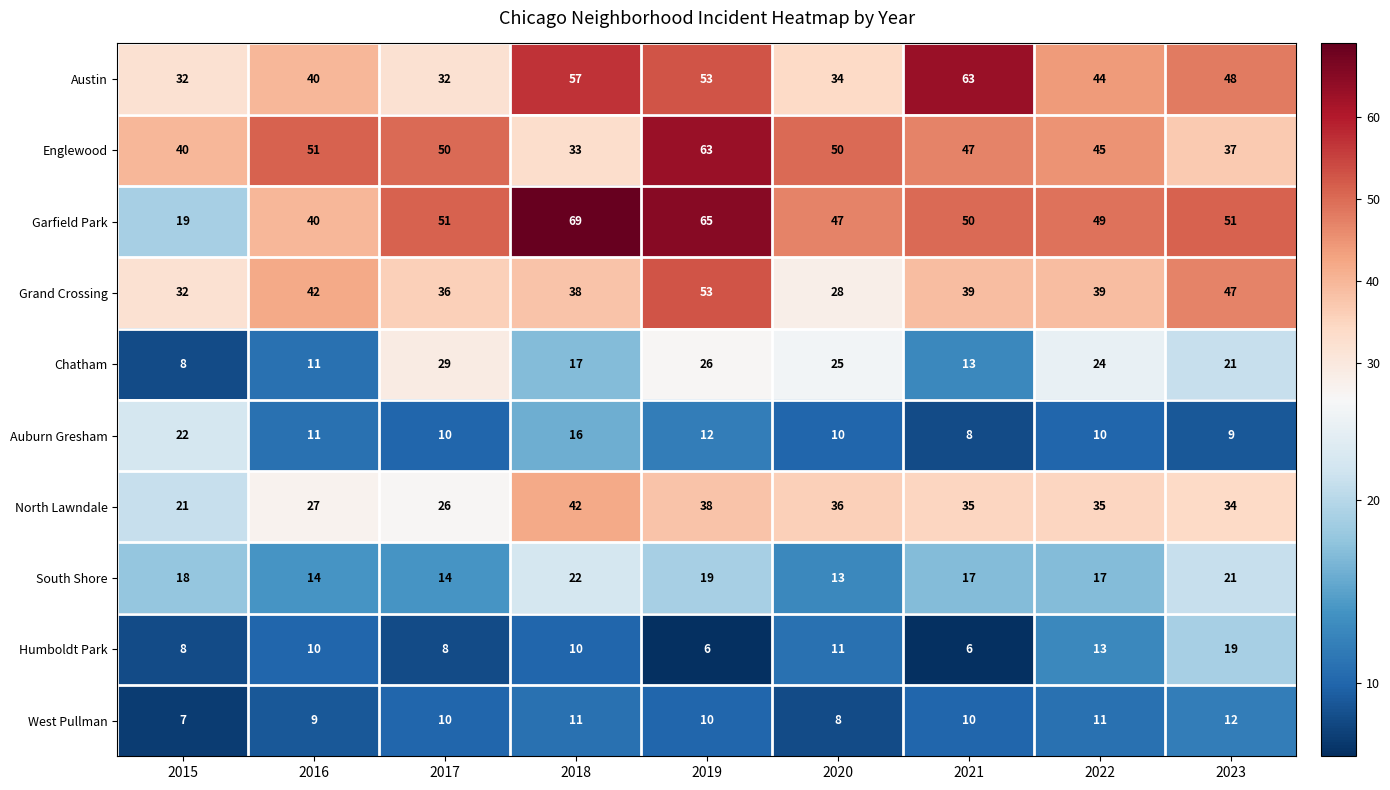

What is the spread (max minus min) of values at 2021?

57